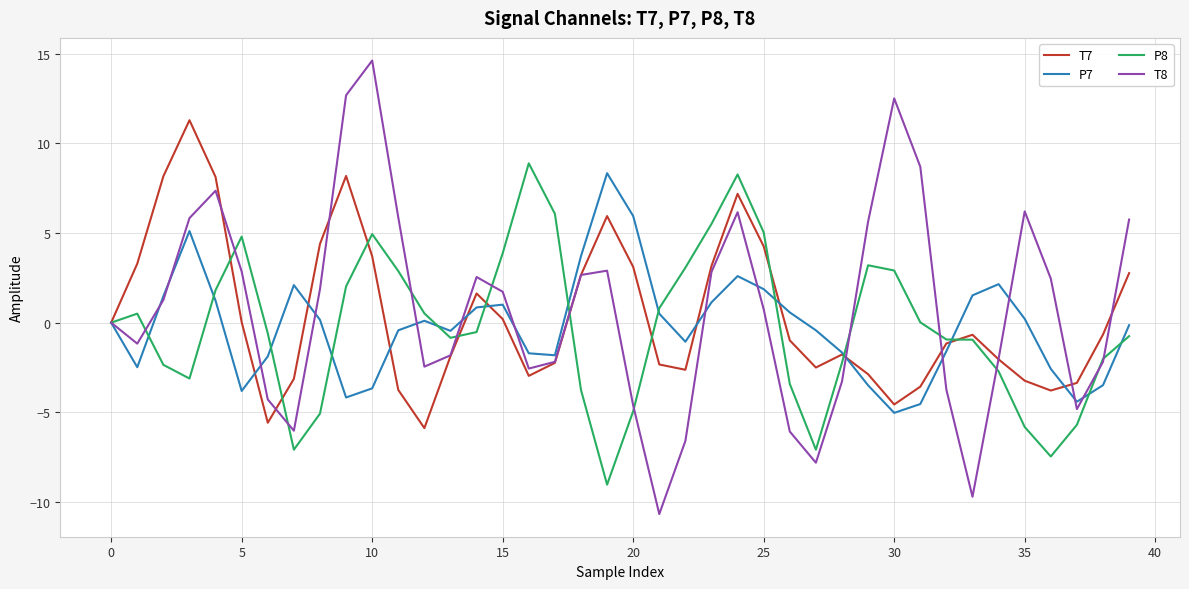

True or false: P7 has more than 0 interior local peaks.

True